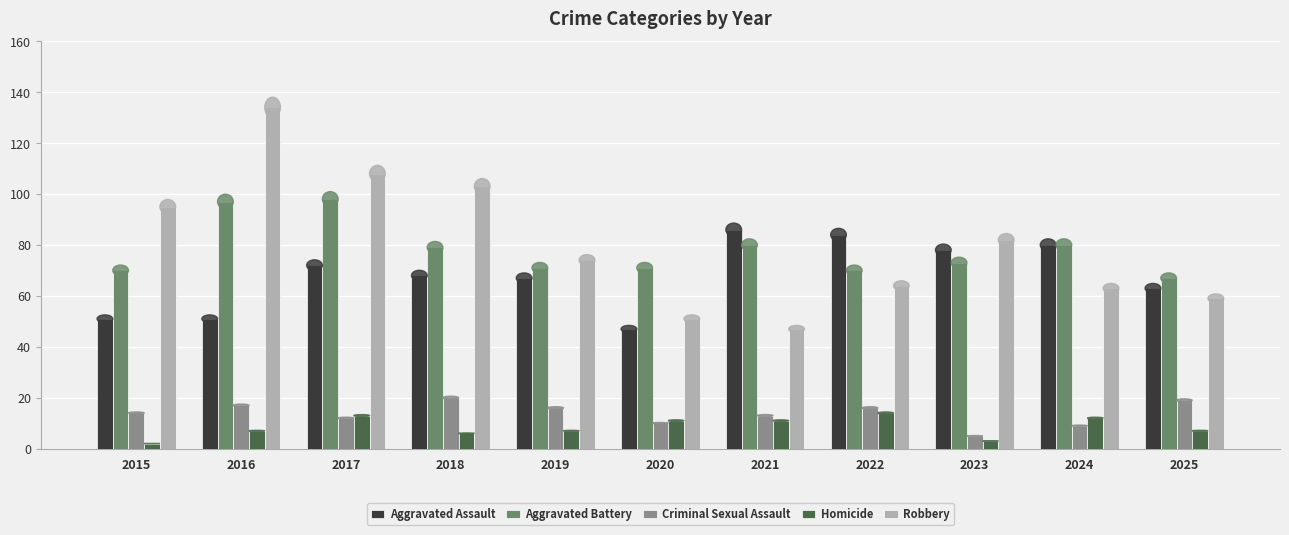

Where is Robbery nearest to the value 90?

2015